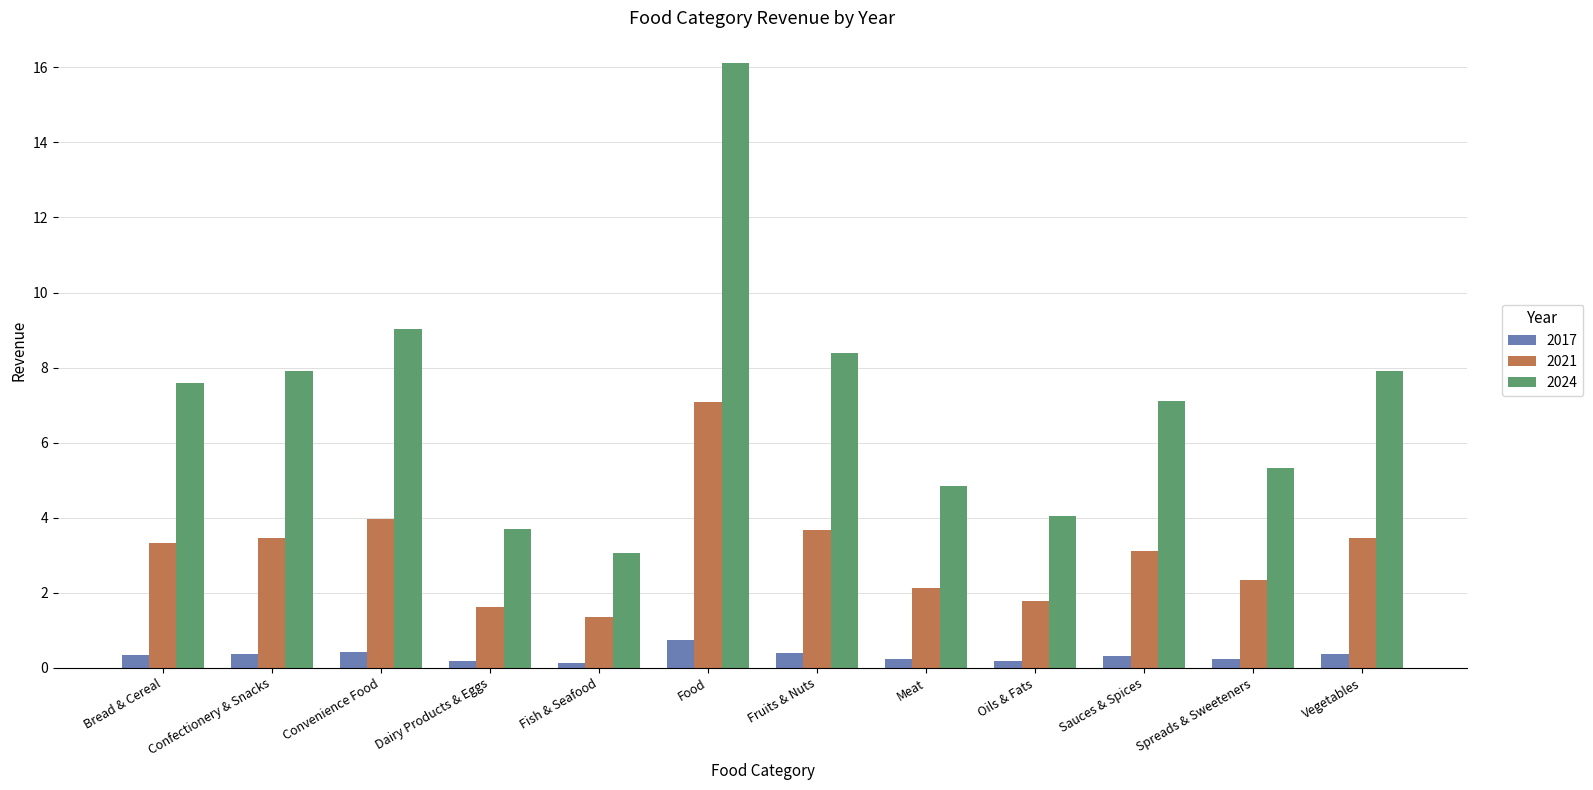

What is the sum of the 2021 values at Fruits & Nuts and Meat?

5.8